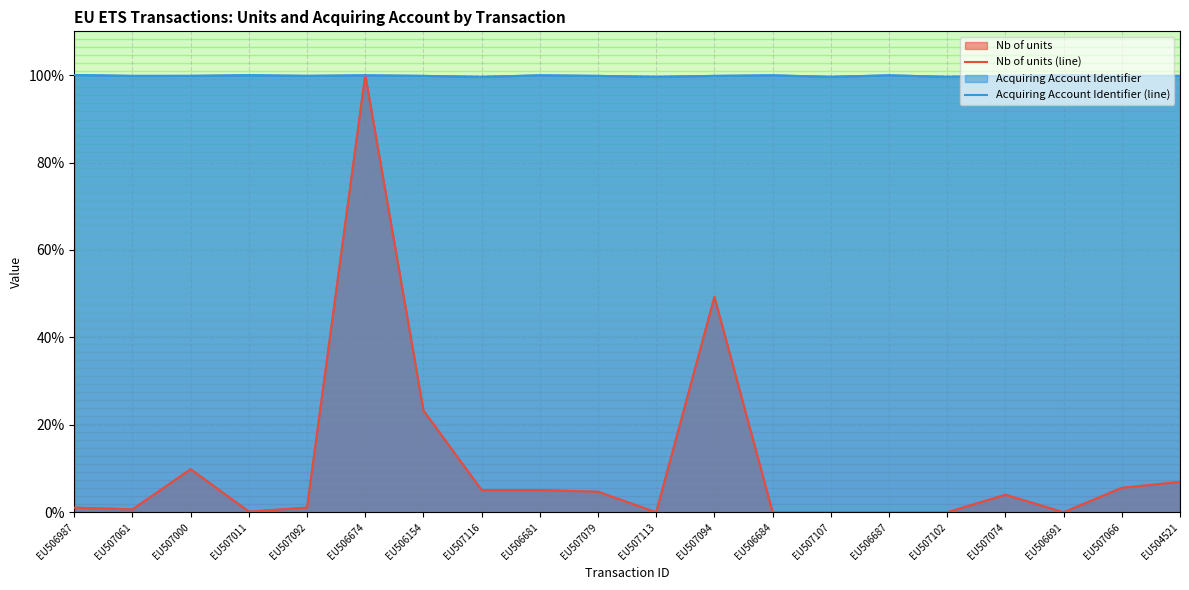

Rank the categories by Acquiring Account Identifier (line) value from lowest to highest.

EU507116, EU507113, EU507107, EU507102, EU507061, EU506154, EU507079, EU507094, EU507074, EU507066, EU504521, EU507000, EU507092, EU506674, EU506681, EU506684, EU506687, EU506691, EU507011, EU506987